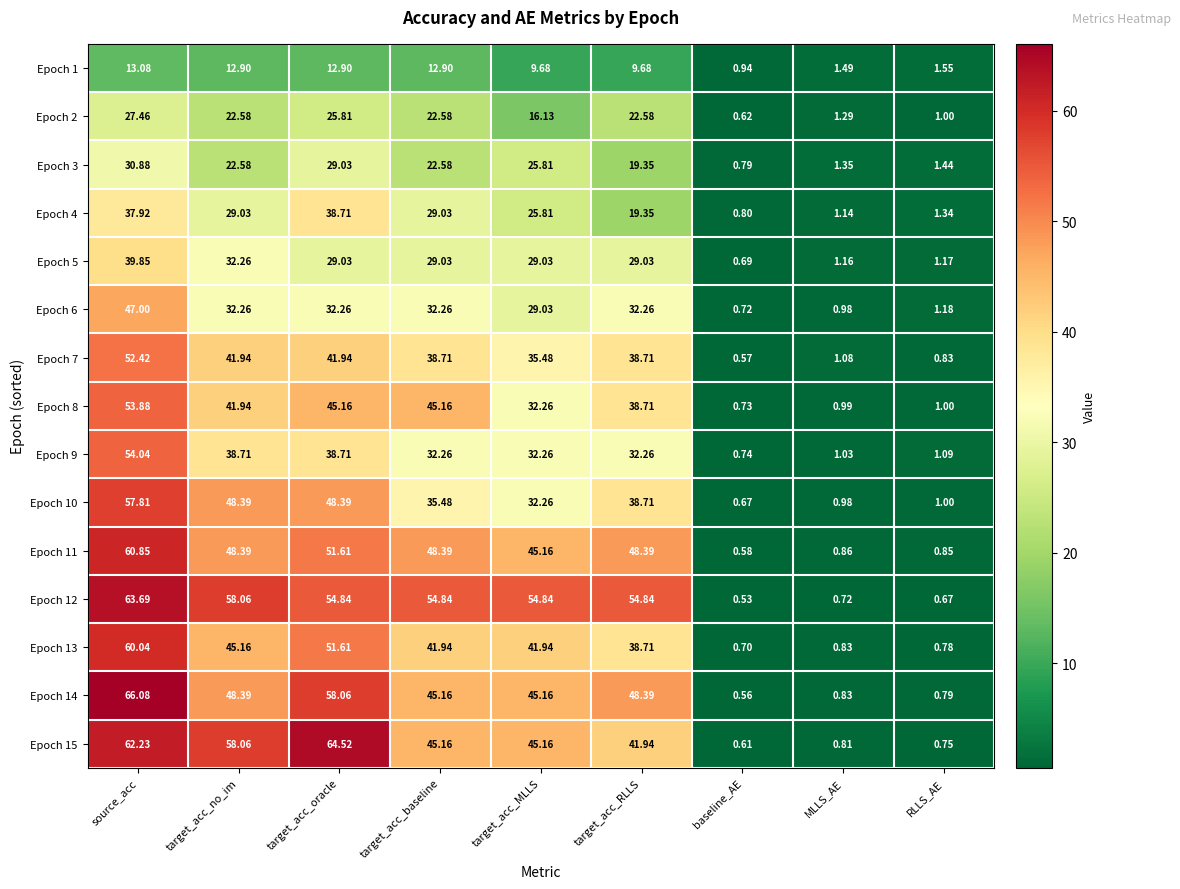

List the series in order of their peak value, highest first.

Epoch 14, Epoch 15, Epoch 12, Epoch 11, Epoch 13, Epoch 10, Epoch 9, Epoch 8, Epoch 7, Epoch 6, Epoch 5, Epoch 4, Epoch 3, Epoch 2, Epoch 1